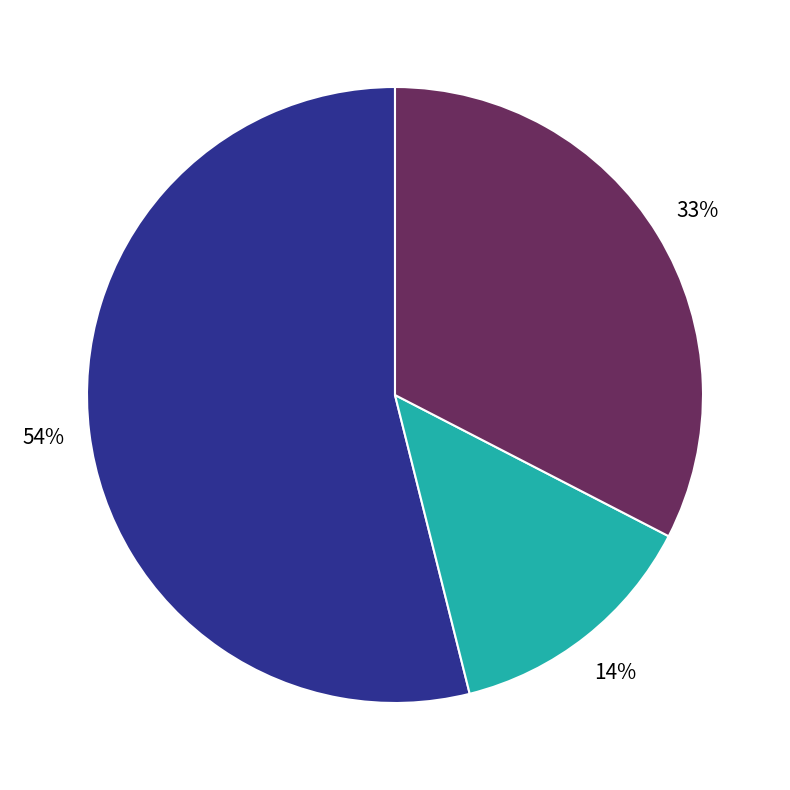

To the nearest percent, what is the difference between the largest and smallest slice percentages?

40%